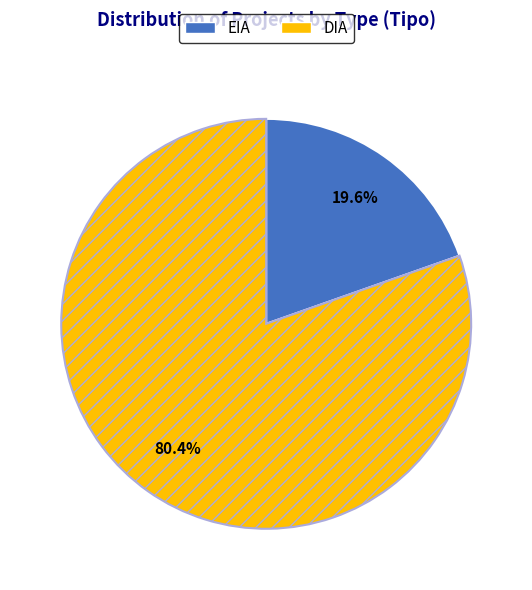

Count the number of slices in the pie.

2